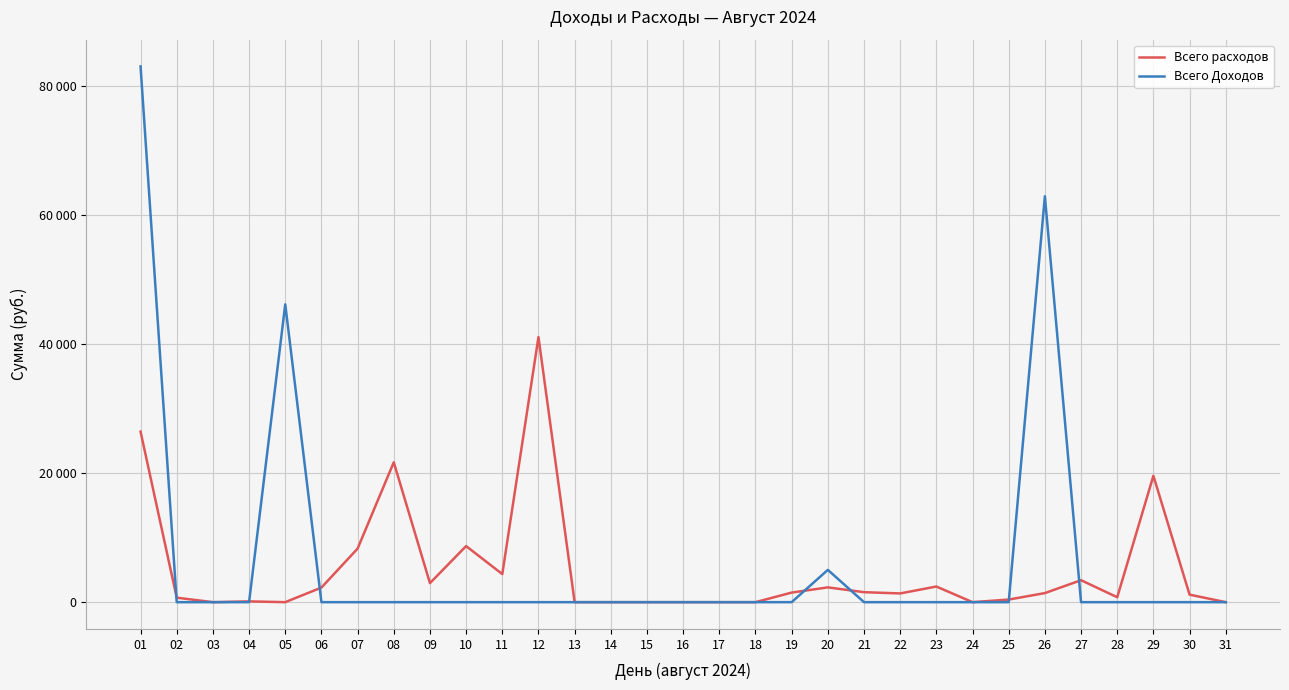

At which category does the chart reach its peak across all series?

01